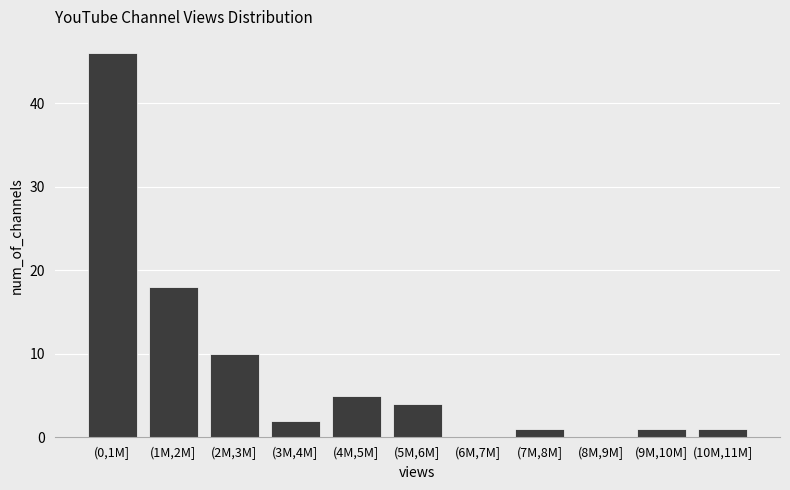

Reading right to left, list all the values displayed in this chart.

(10M,11M]=1	(9M,10M]=1	(8M,9M]=0	(7M,8M]=1	(6M,7M]=0	(5M,6M]=4	(4M,5M]=5	(3M,4M]=2	(2M,3M]=10	(1M,2M]=18	(0,1M]=46